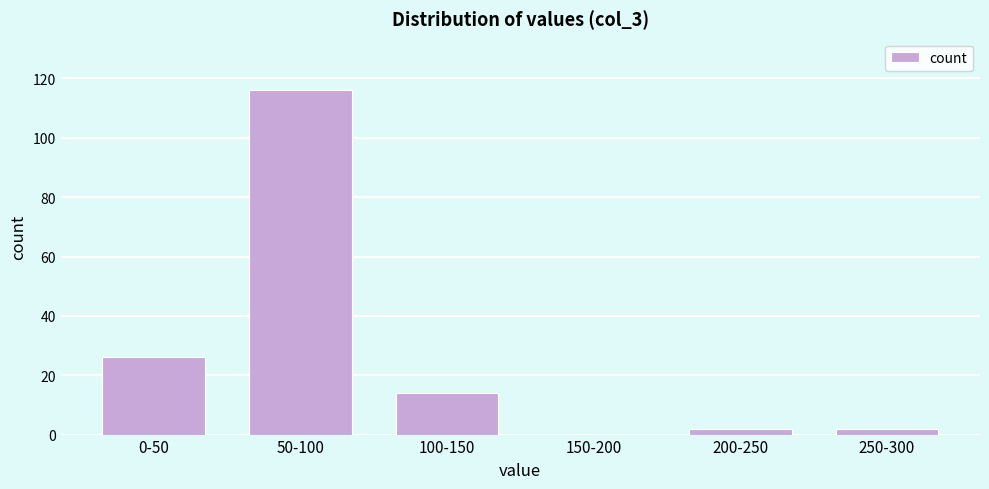

Reading left to right, list all the values displayed in this chart.

0-50=26	50-100=116	100-150=14	150-200=0	200-250=2	250-300=2